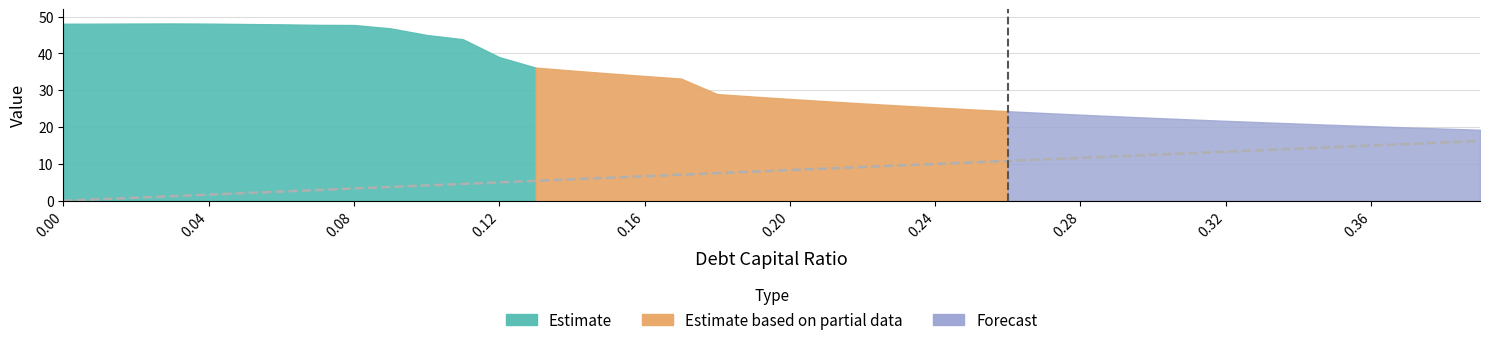

The value at 25 is 18.0. True or false?

False